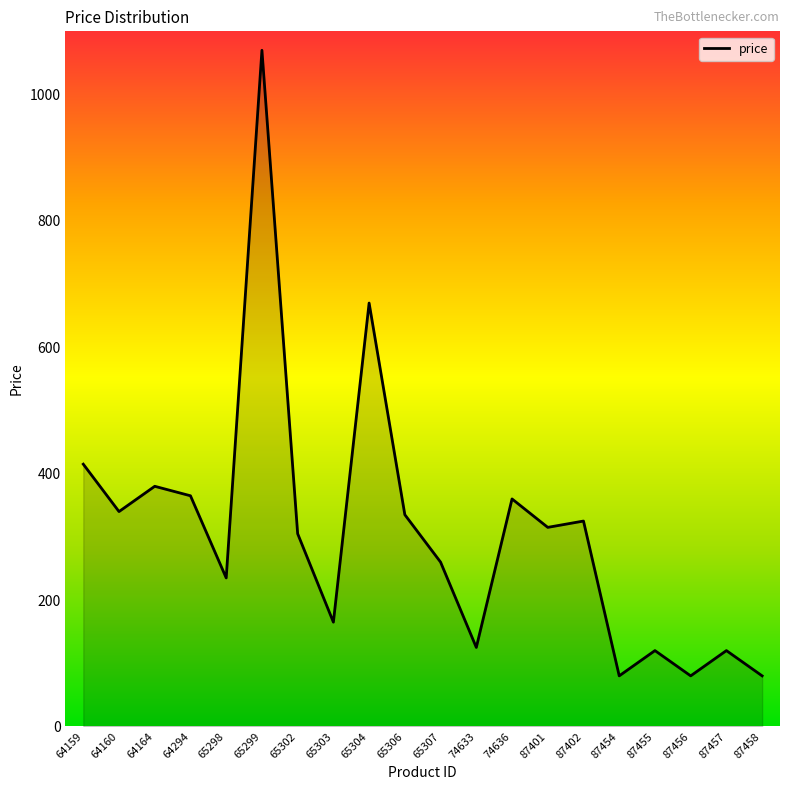

What is the difference between the values at 65302 and 87456?

225